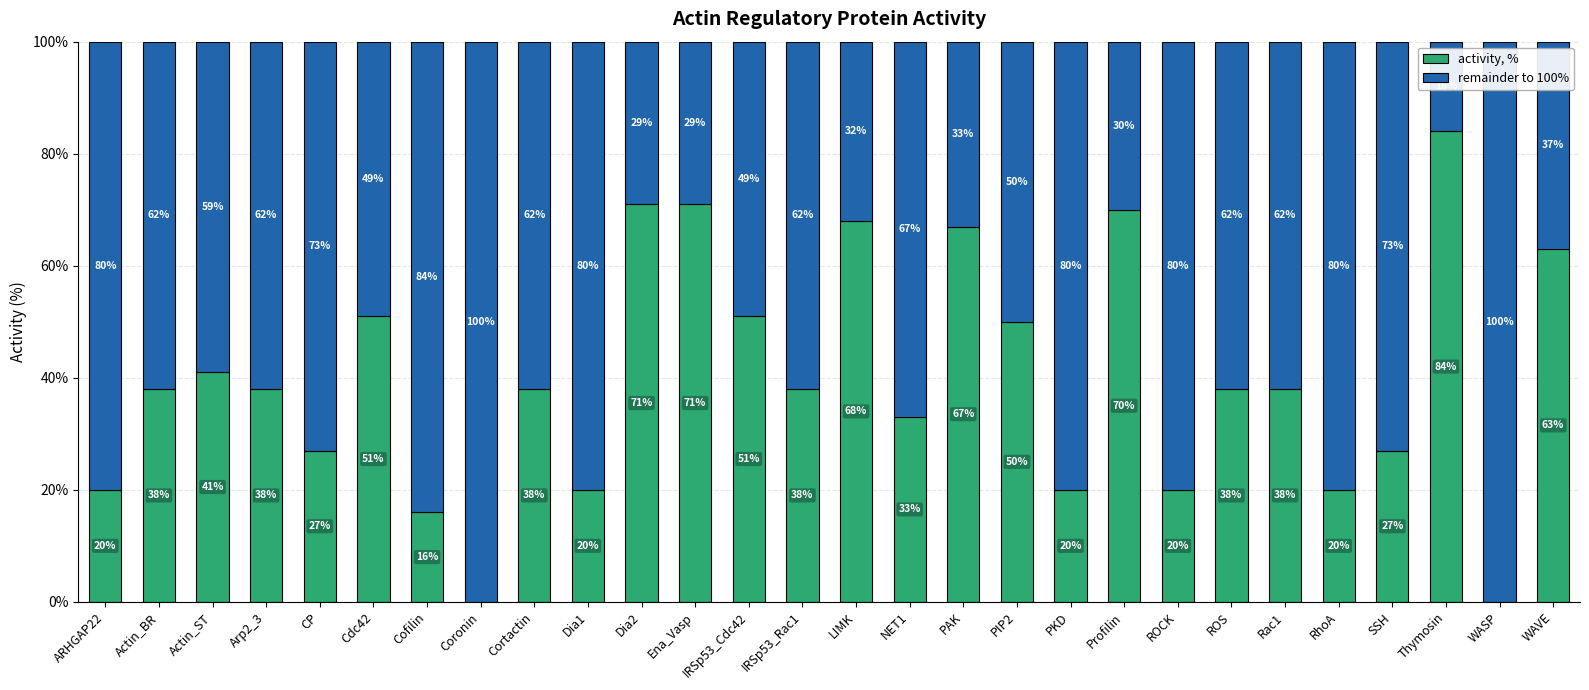

What is the total value across all series at PAK?

100